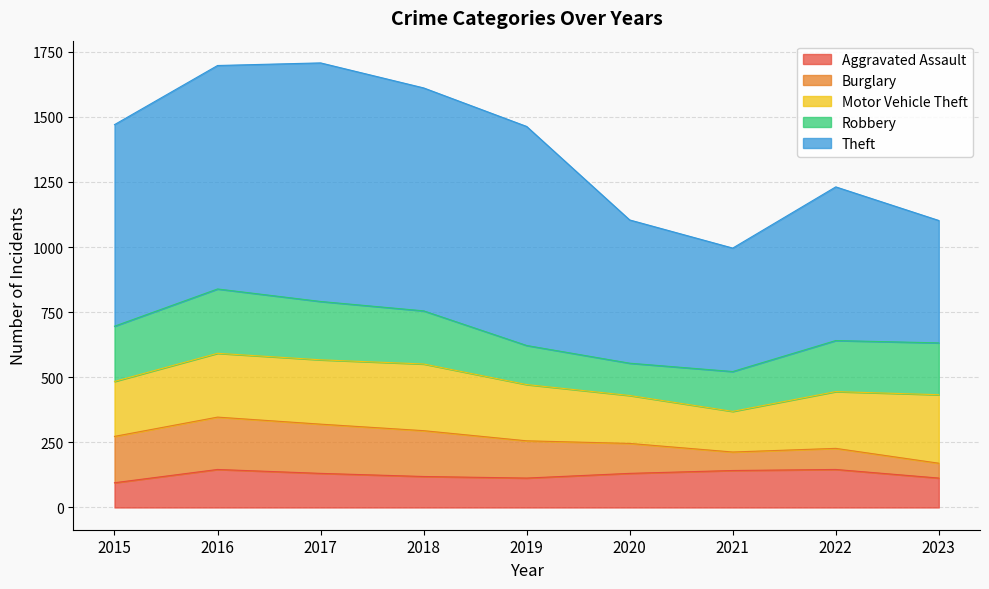

True or false: Burglary and Theft intersect in this chart.

False